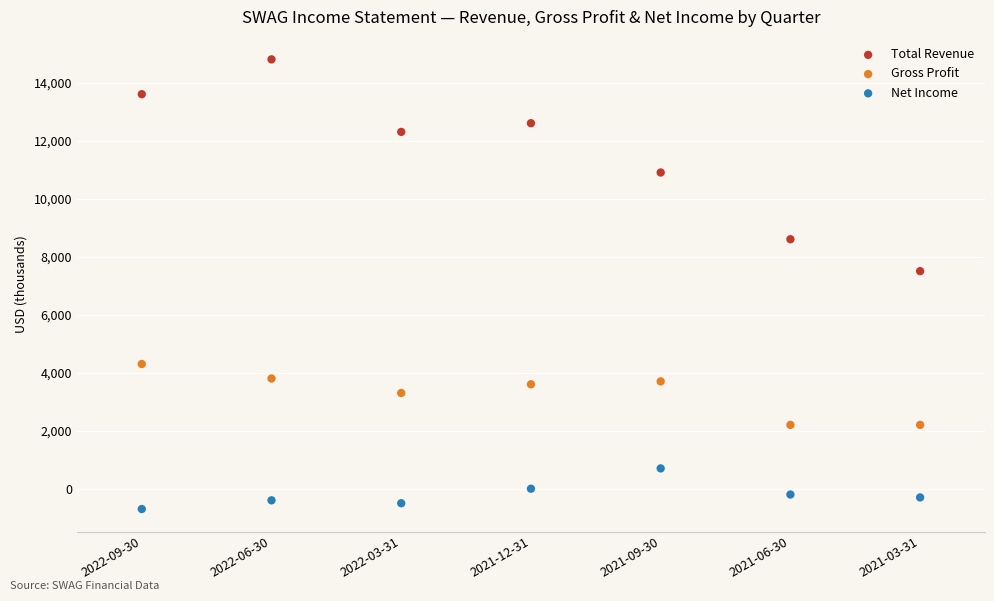

Across all series, what Y value is closest to 7050?

7500